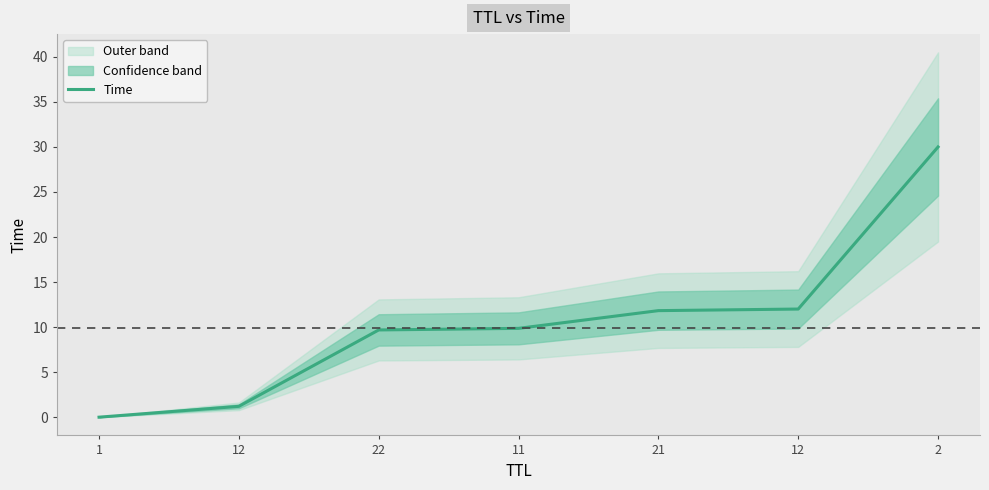

How many lines are shown in the chart?

1